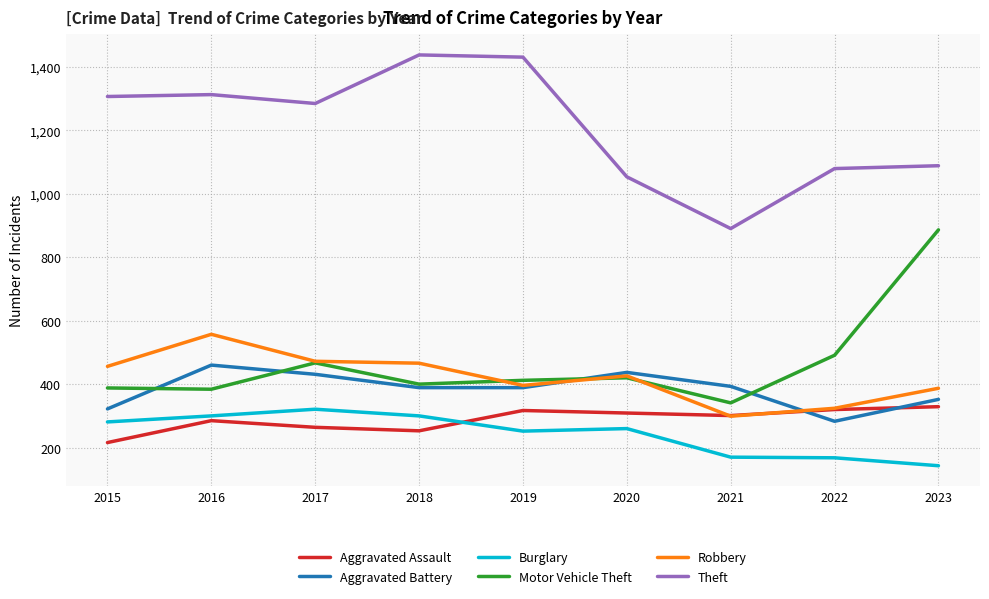

The Burglary series shows 83 at 2016. True or false?

False